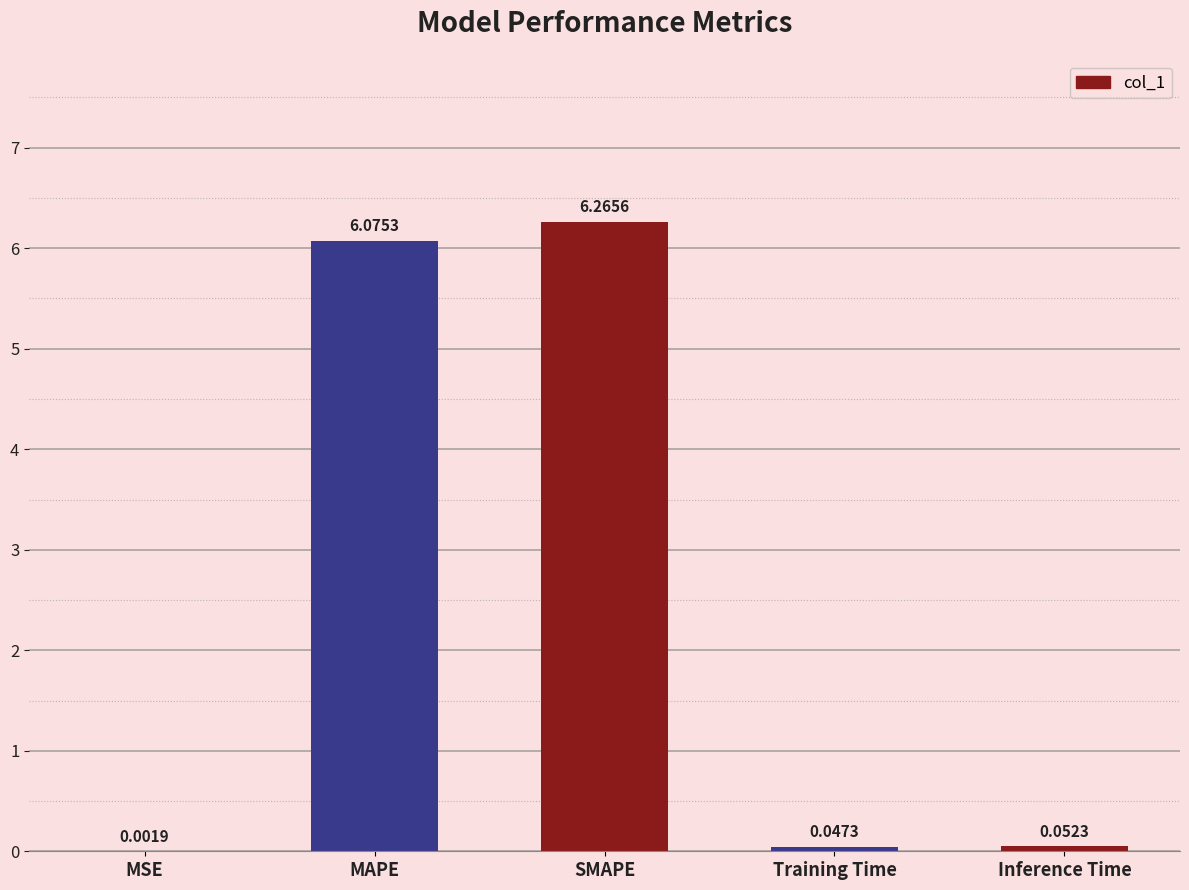

Is it true that the value at MAPE is 6.1?

True